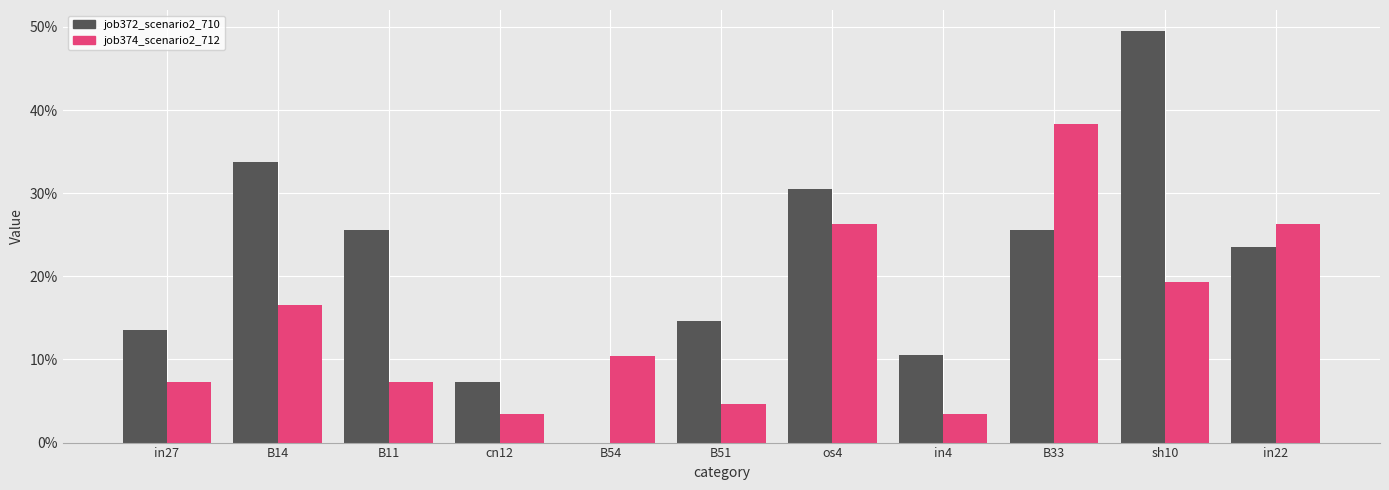

The job372_scenario2_710 series shows 0.0 at B54. True or false?

True